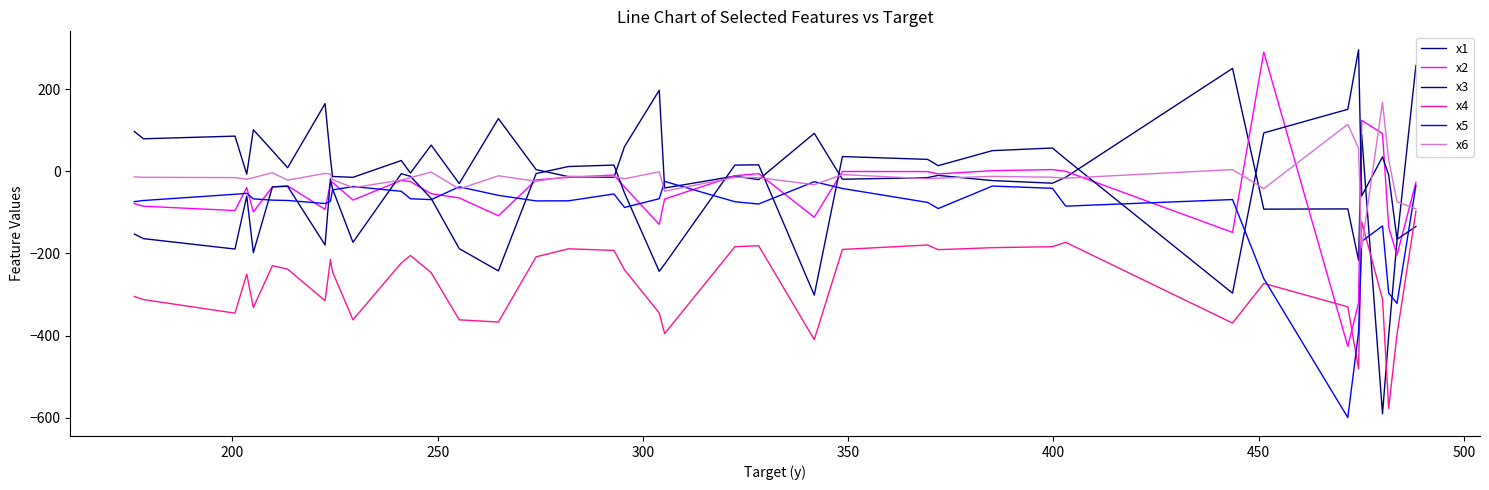

How many lines are shown in the chart?

6